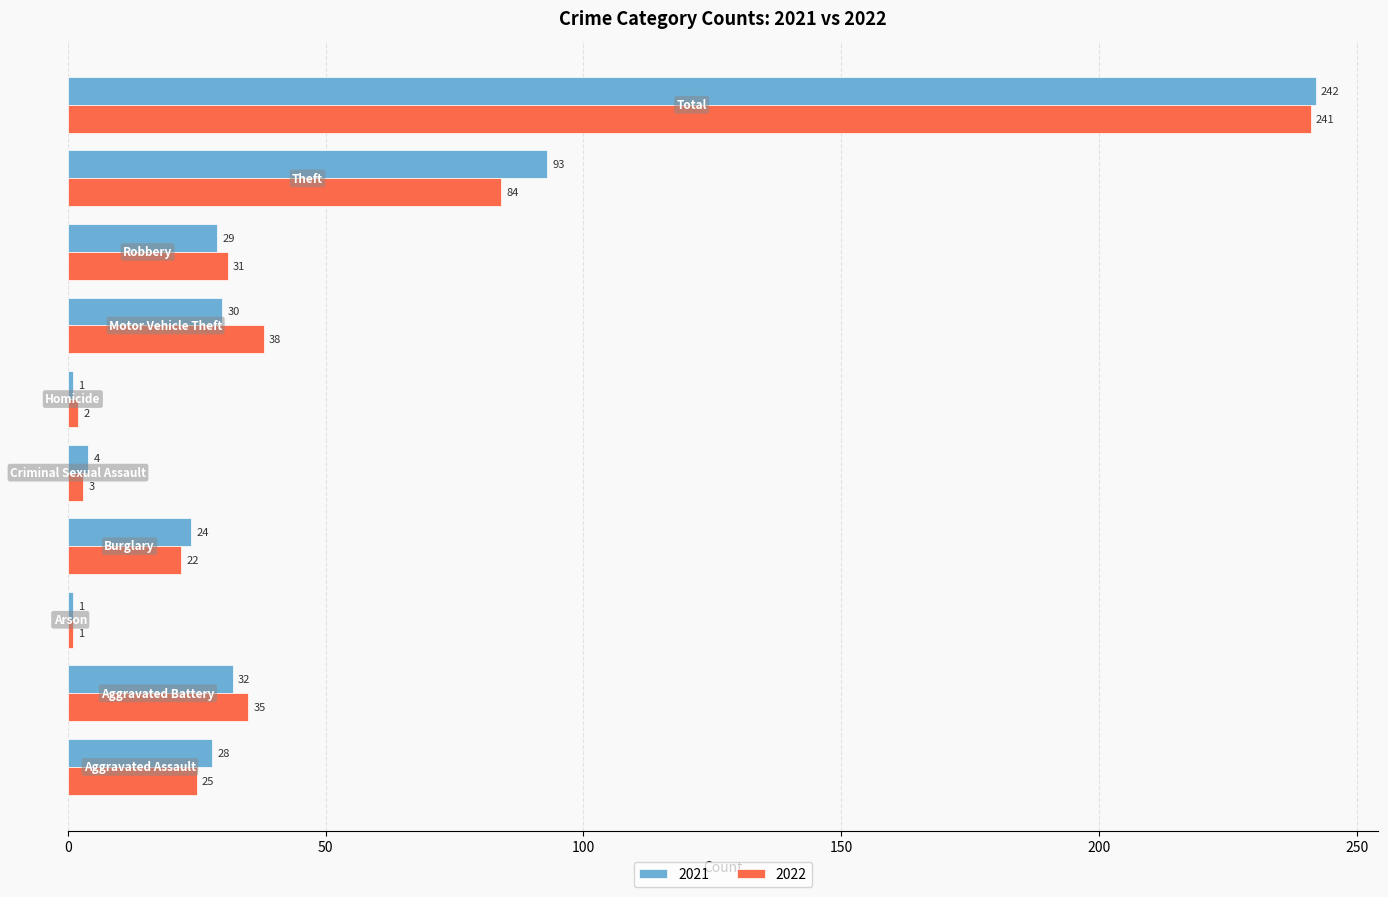

Rank the series by their maximum value, from highest to lowest.

2021, 2022